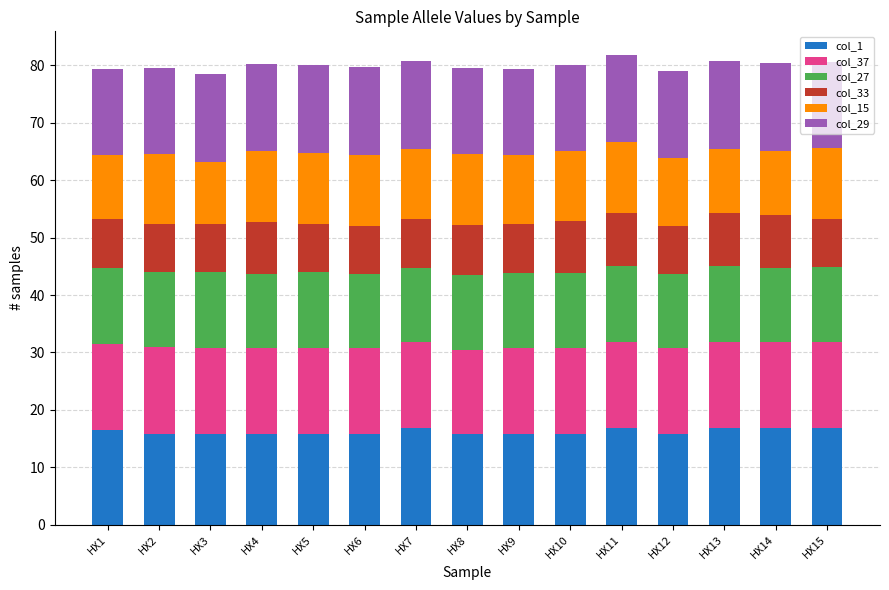

What is the highest value of the col_1 series?

16.8